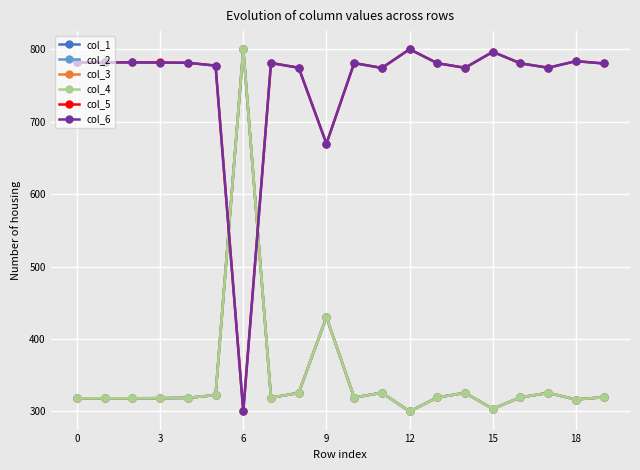

What is the value of the col_5 point at the 17th from the left?

780.5